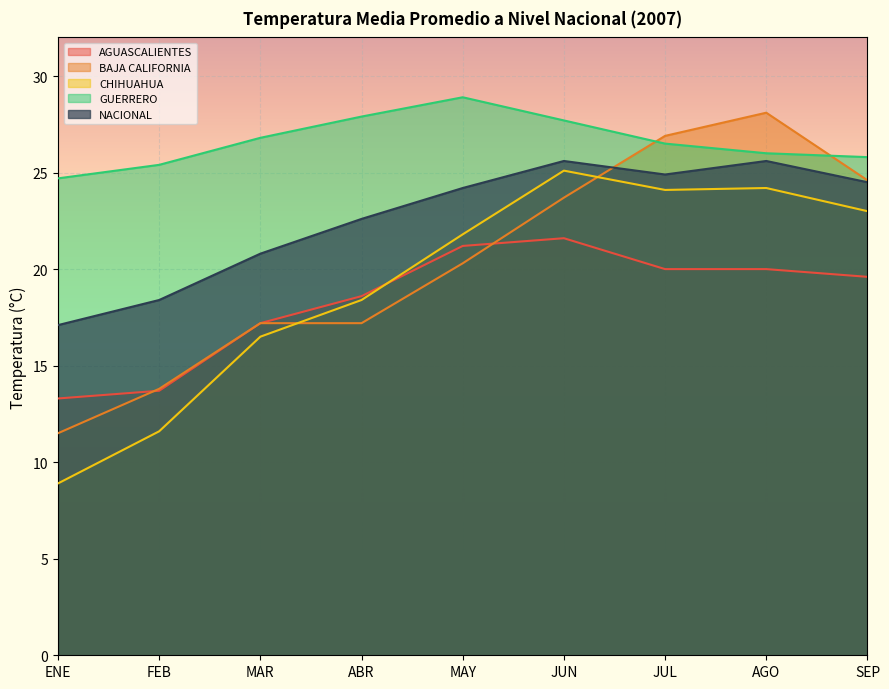

Between ABR and JUN, which series saw the biggest shift?

CHIHUAHUA